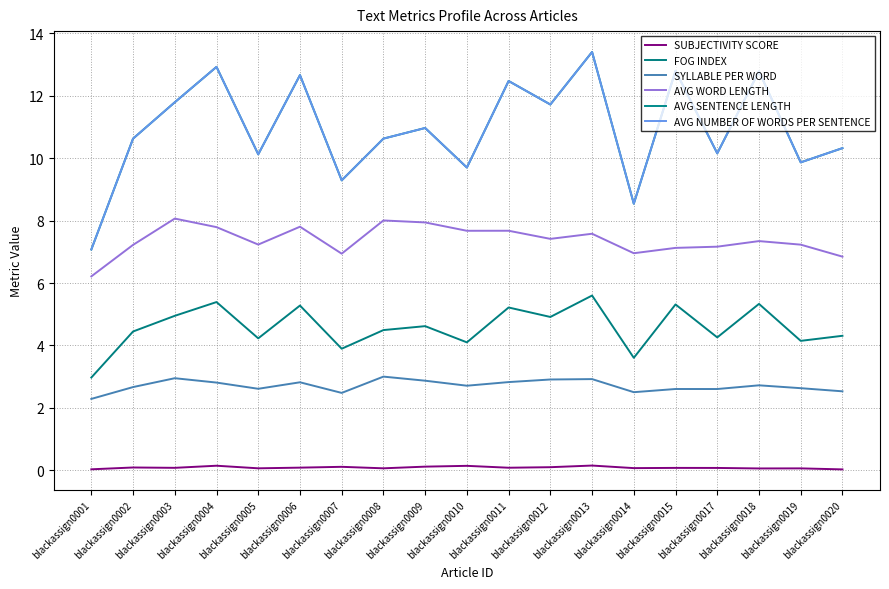

True or false: SUBJECTIVITY SCORE and AVG SENTENCE LENGTH cross at least once.

False